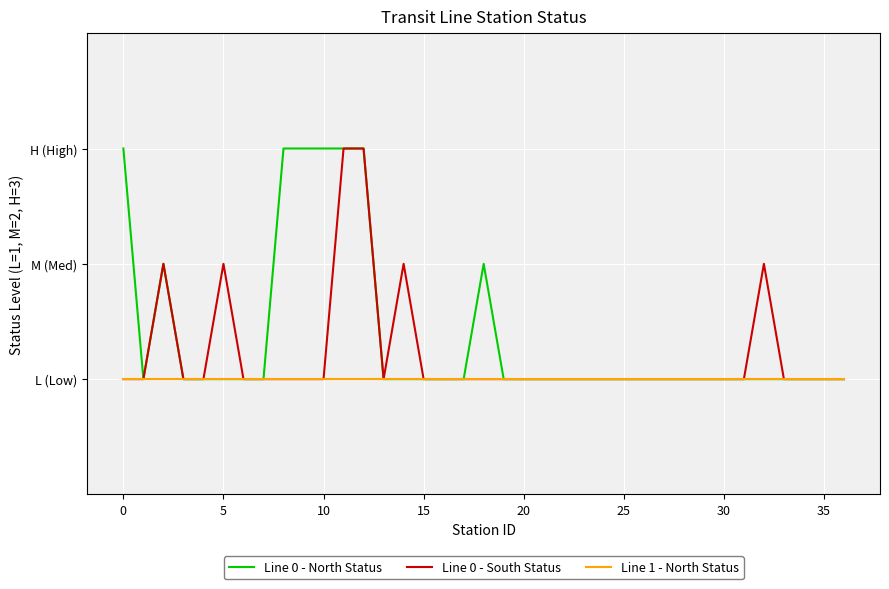

True or false: Line 0 - North Status and Line 0 - South Status intersect in this chart.

False